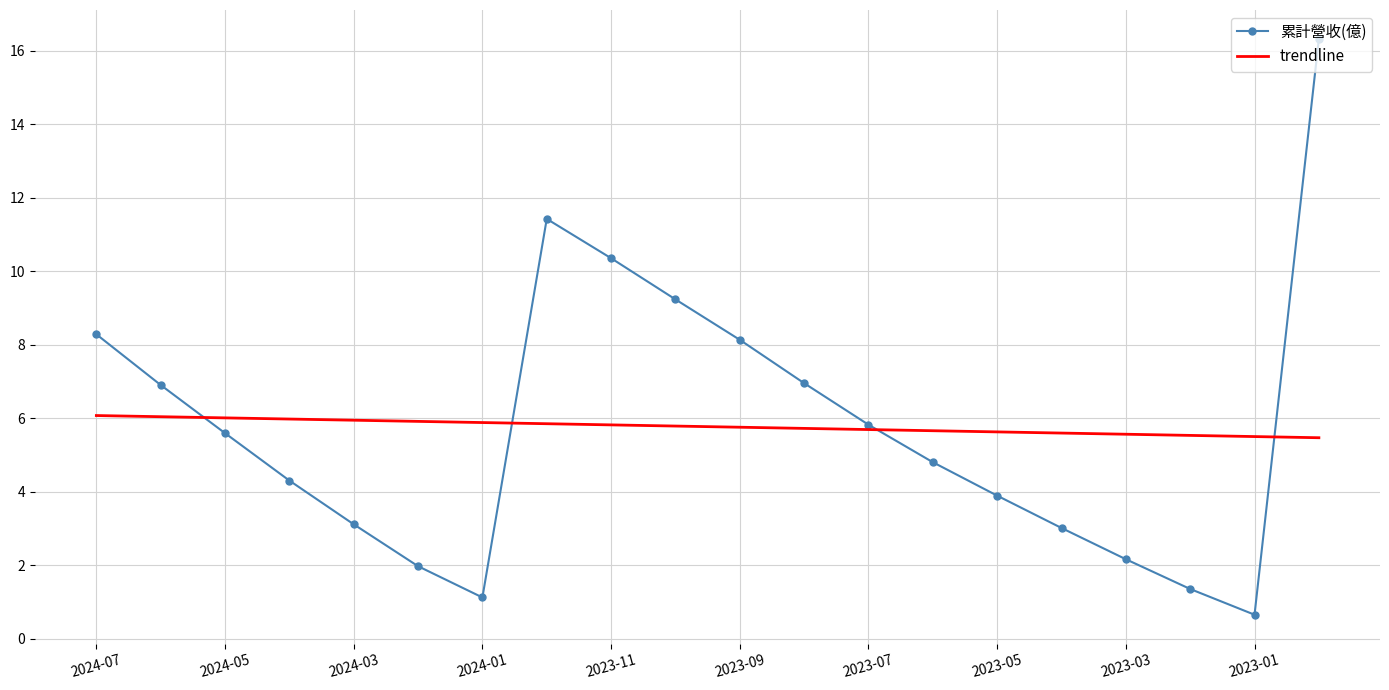

What is the minimum value shown in the chart?

0.7